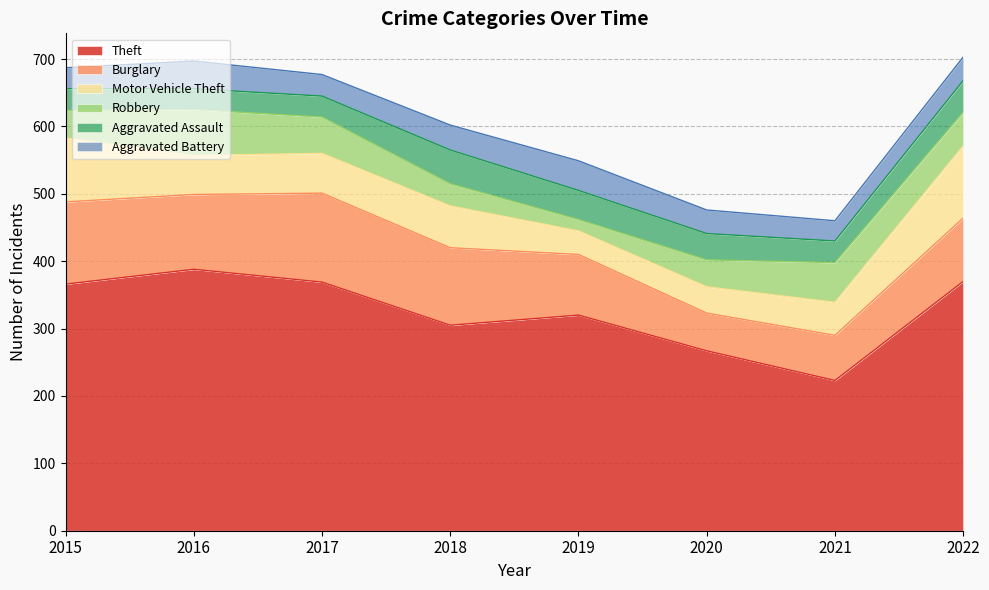

Reading left to right, list all the values displayed in this chart.

Theft: 366	388	369	305	320	267	223	370
Burglary: 122	111	132	115	90	56	67	94
Motor Vehicle Theft: 95	58	59	62	35	39	49	107
Robbery: 41	68	54	33	17	40	59	50
Aggravated Assault: 32	31	31	50	43	39	32	47
Aggravated Battery: 31	41	32	37	44	35	30	35